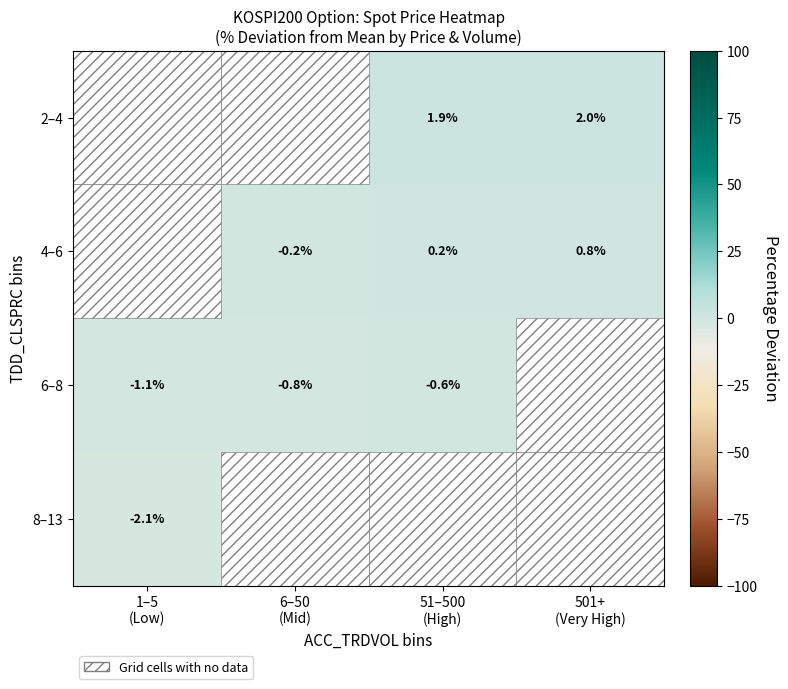

How many values in 8–13 are below zero?

1